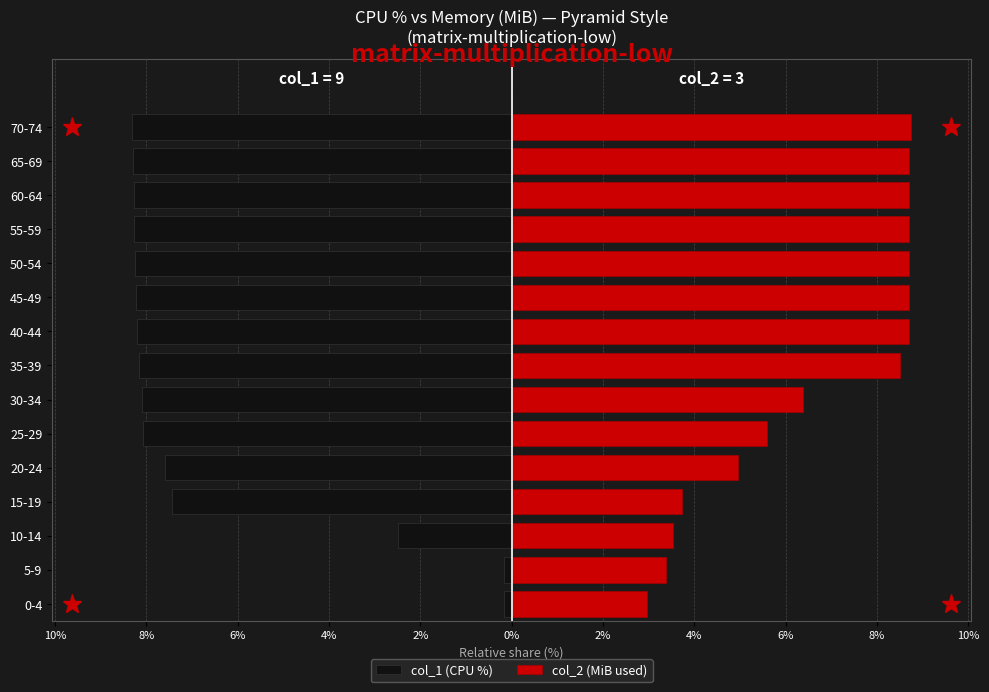

True or false: col_2 (MiB used) has a value of 8.7 at 45-49.

True